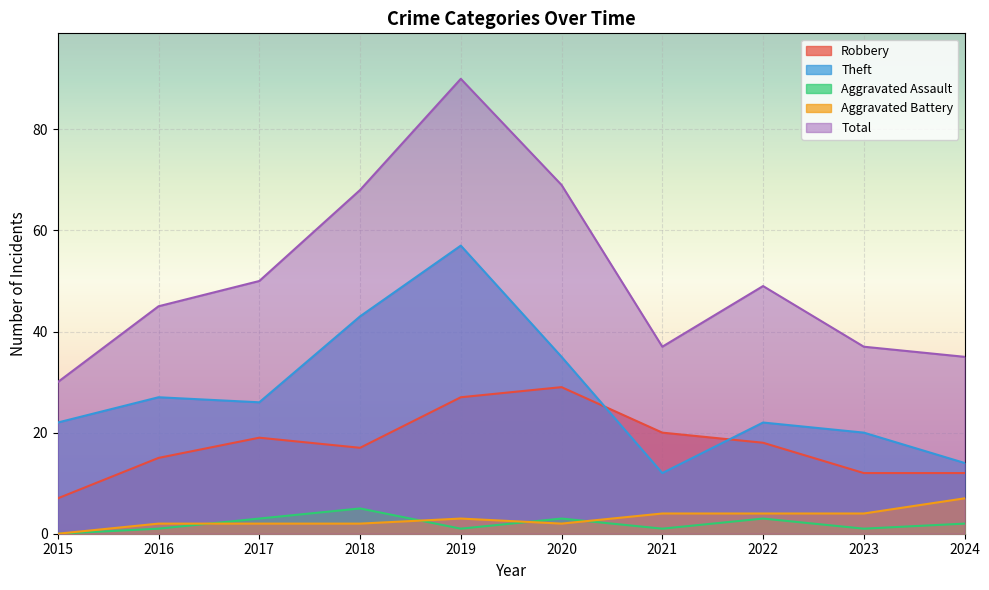

What is the value of the Aggravated Battery point at the 2nd from the left?

2